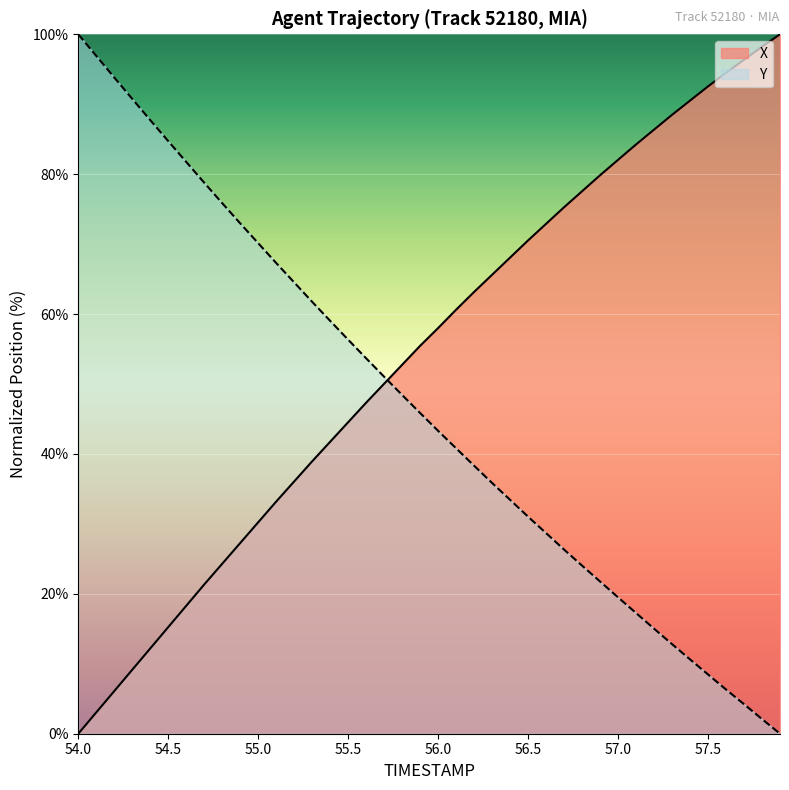

Count the number of categories in the chart.

40